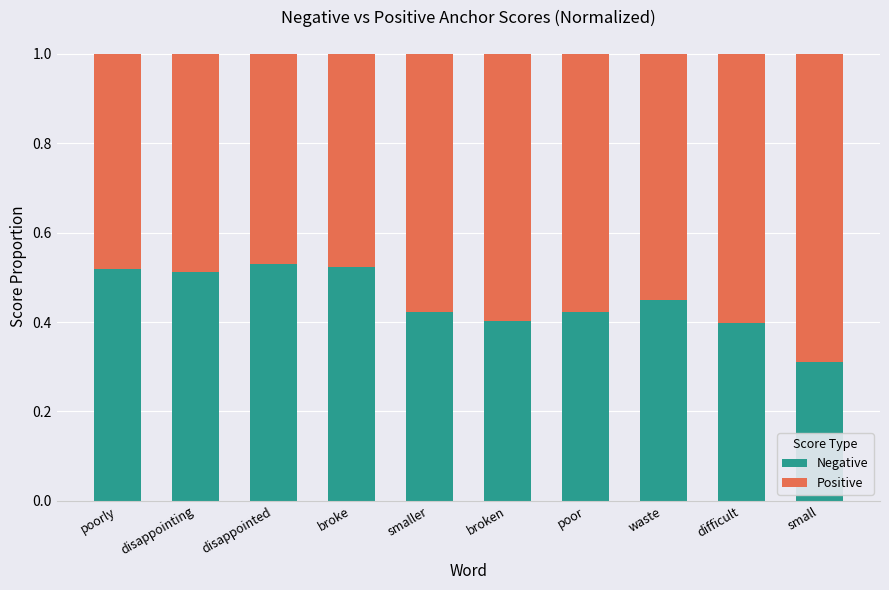

At which label does Negative reach its minimum?

small